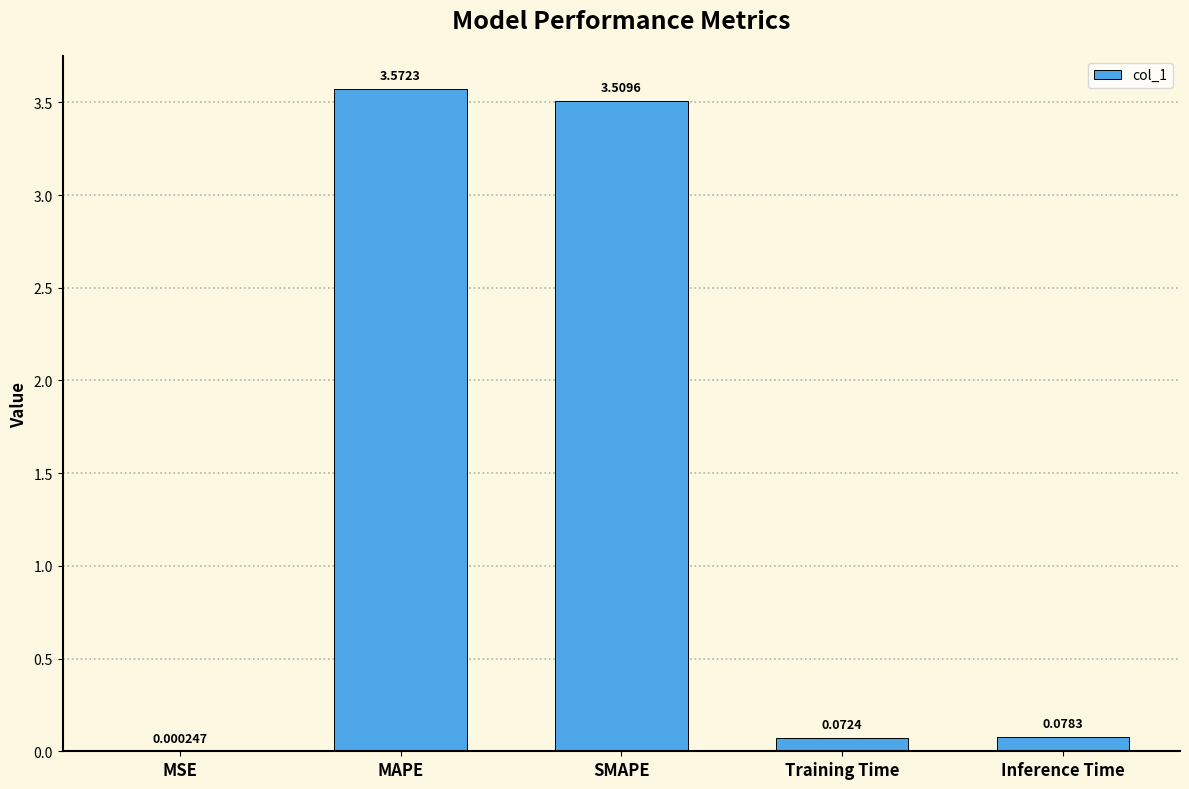

Where is the data nearest to the value 1?

Inference Time